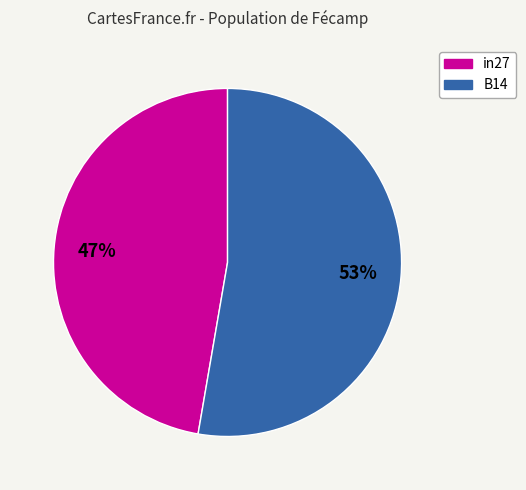

Is there any slice that represents more than half of the pie?

Yes